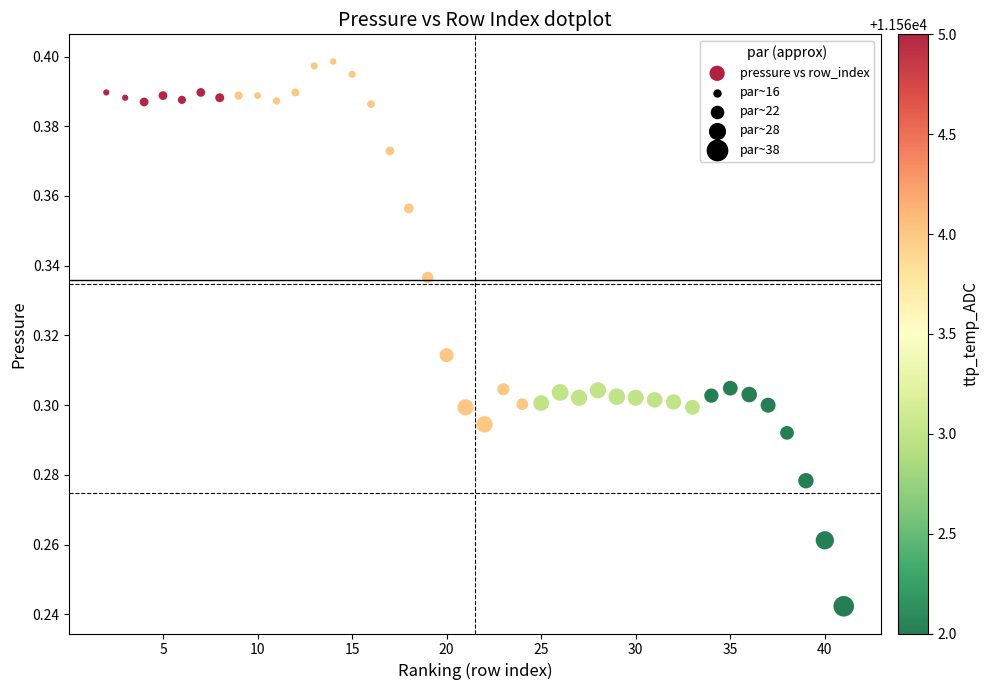

What is the range of X values (max minus min)?

39.0